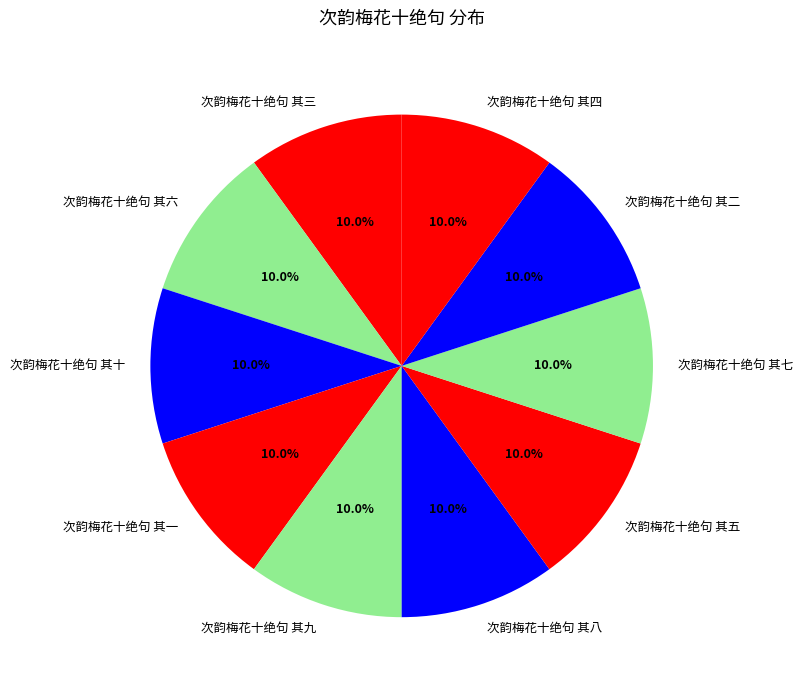

Is there a majority slice in this chart?

No